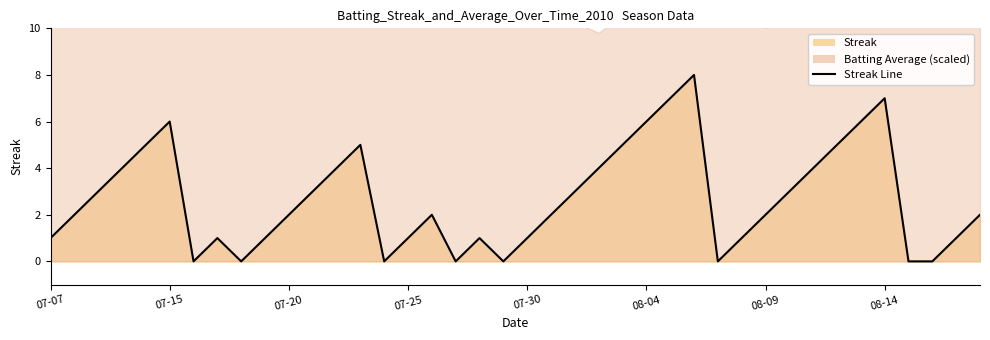

How many data points are less than 2?

16